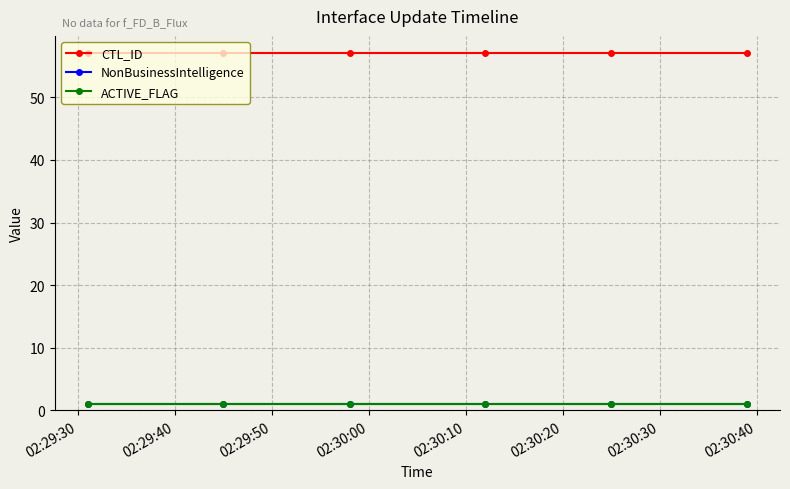

Does the chart have visible grid lines?

Yes